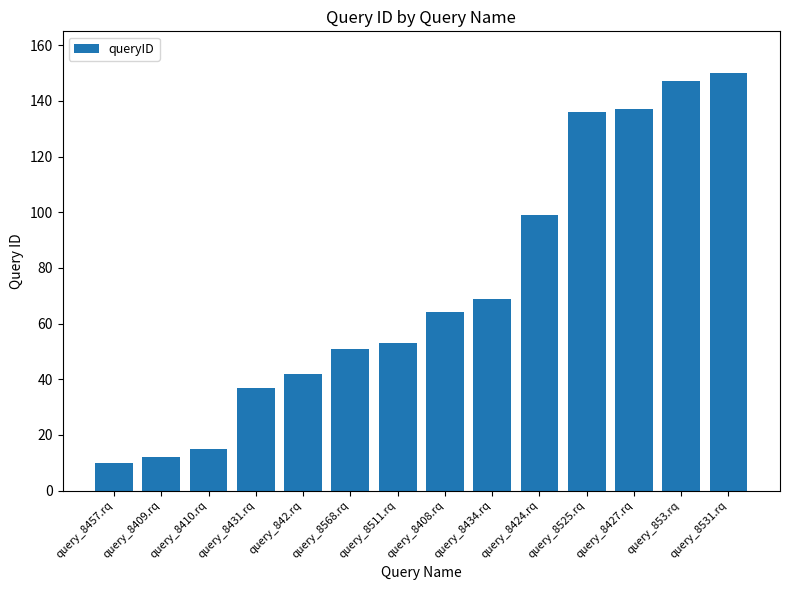

What is the value of the 8th bar from the left?

64